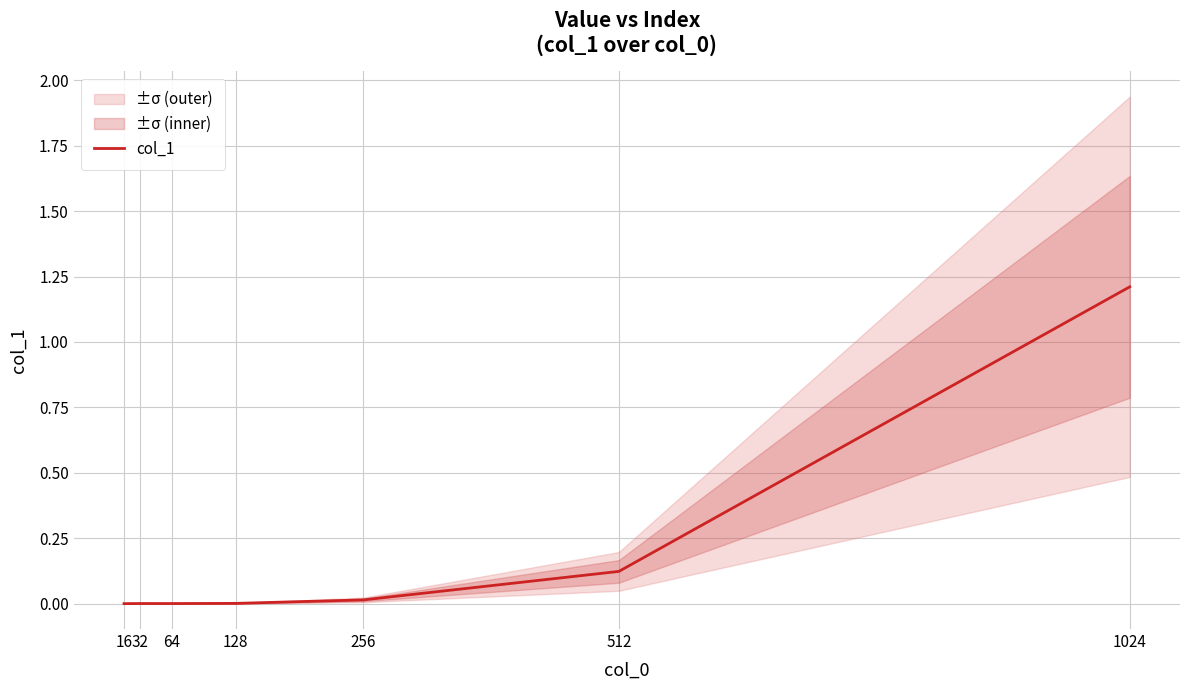

Where is the data nearest to the value 0?

16